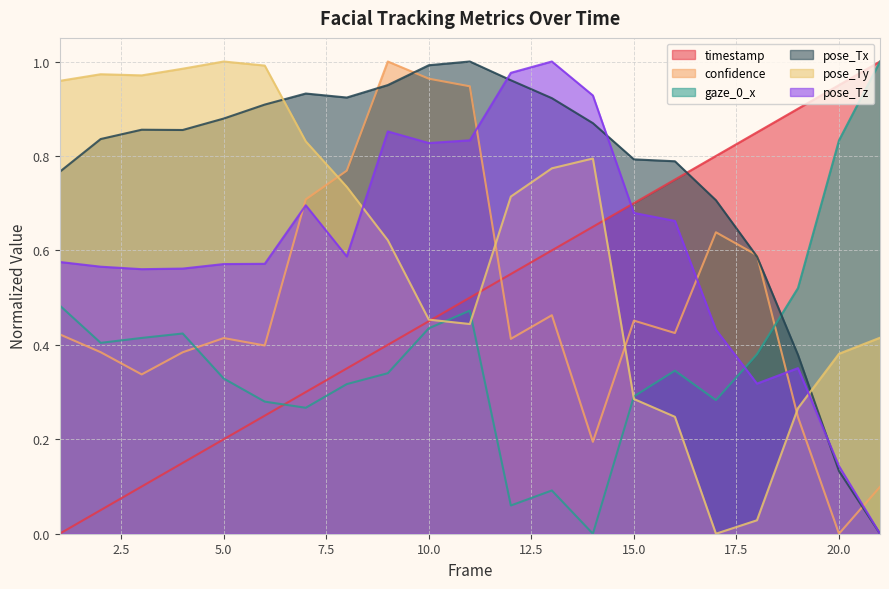

What is the difference between the gaze_0_x values at 3 and 13?

0.3